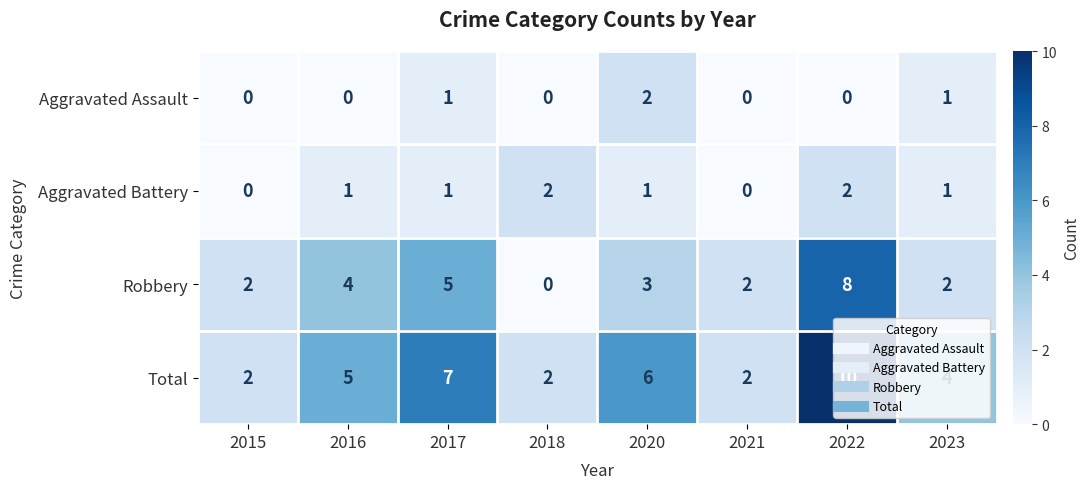

Is it true that Total equals 4 at 2023?

True